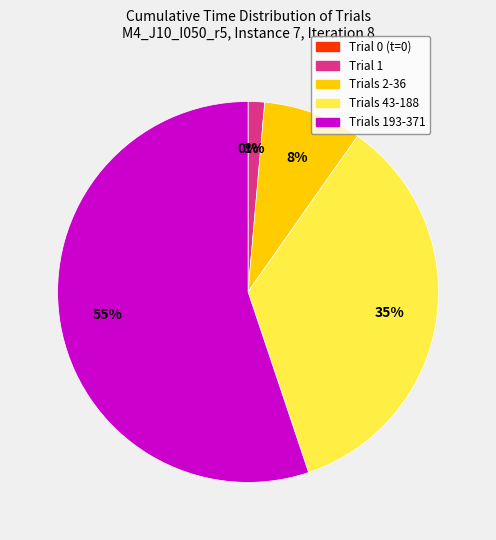

Is there a majority slice in this chart?

Yes